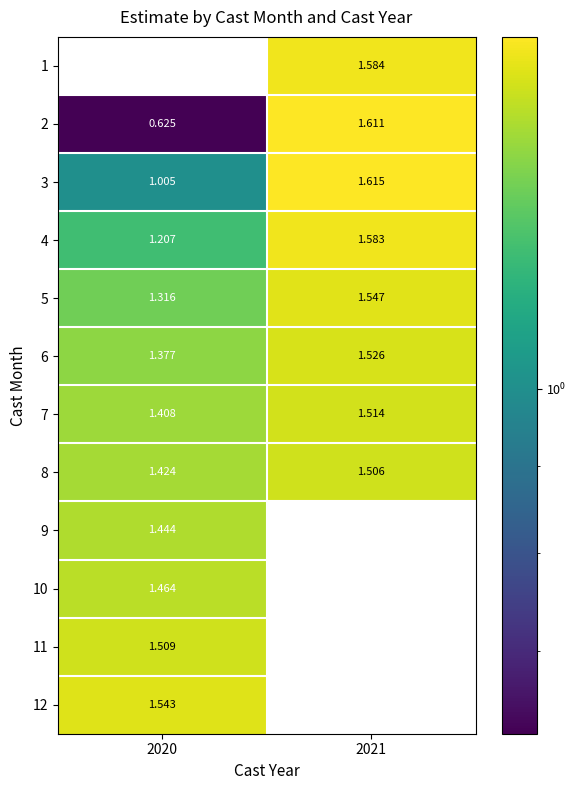

Is the value of 6 at 2021 greater than the value of 4 at 2020?

Yes